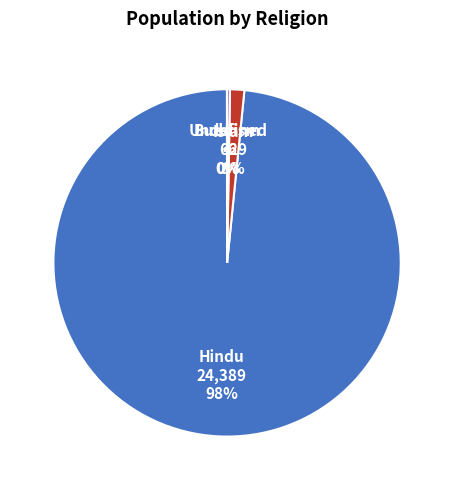

Is it true that Islam is 1% of the pie?

True